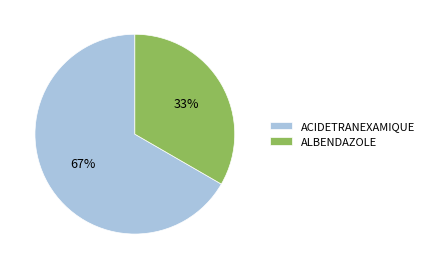

Which slice represents more than half of the pie?

ACIDETRANEXAMIQUE